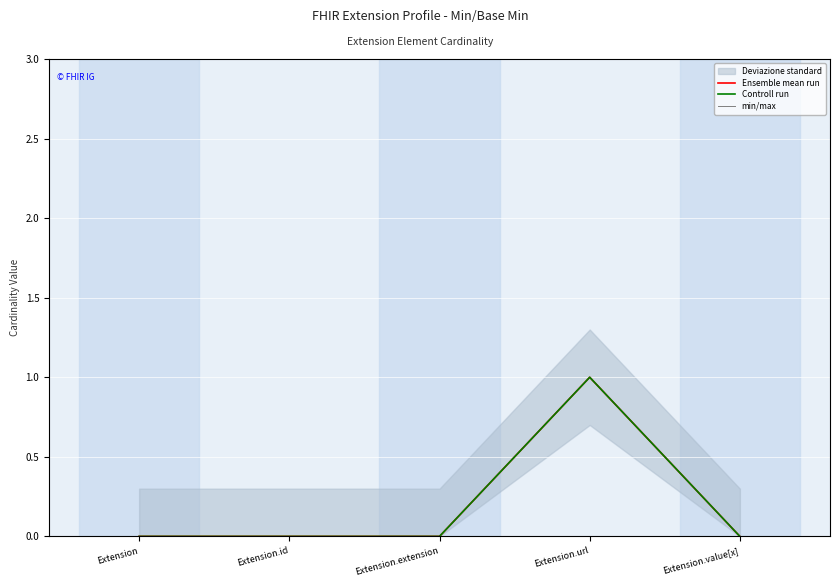

In min/max, how many points are higher than both neighbors (excluding endpoints)?

1